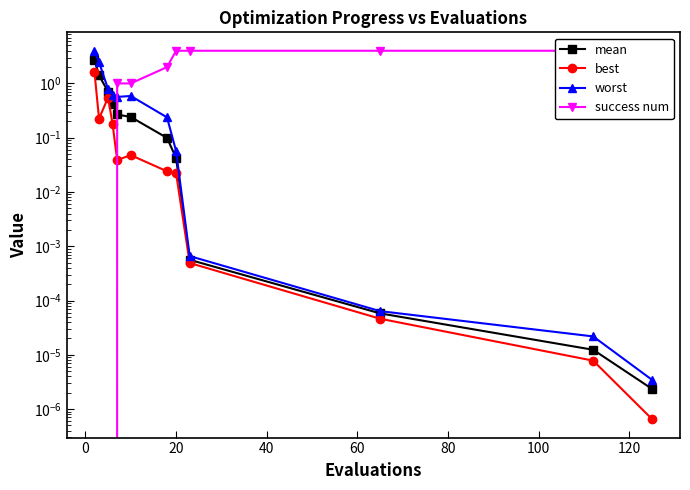

True or false: success num has more than 0 interior local peaks.

False